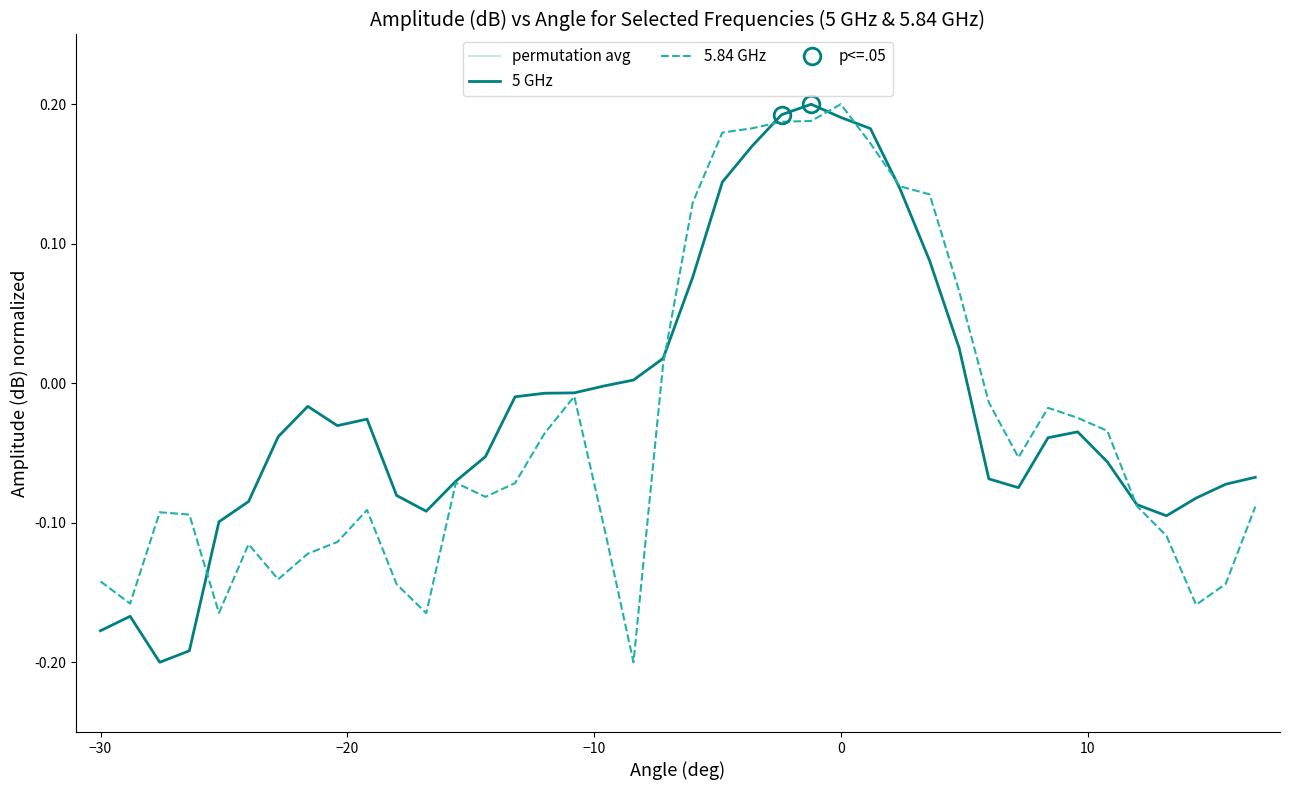

Is this an area chart (filled region under the line)?

No